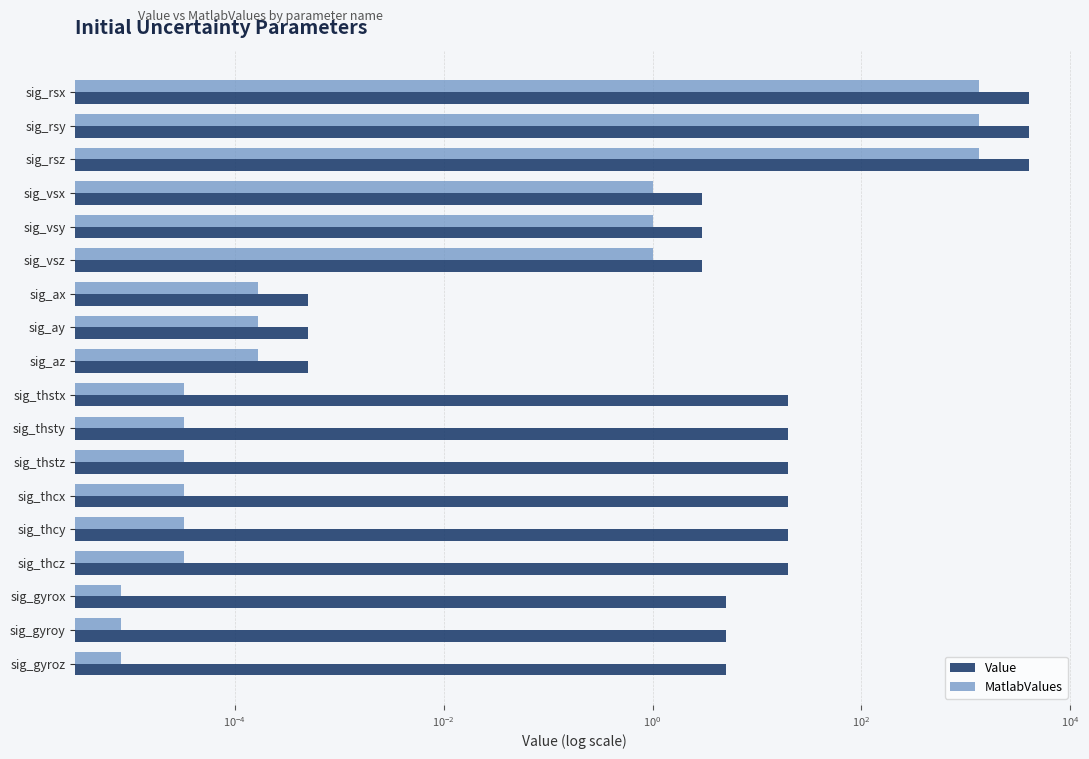

What are all the series names shown in the legend?

Value, MatlabValues